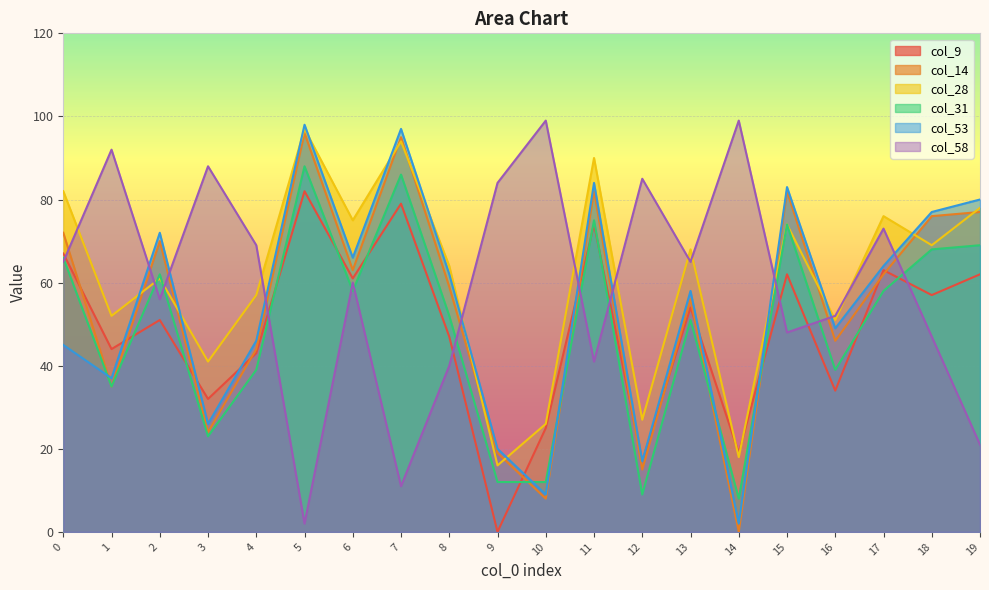

Between which two adjacent categories do col_58 and col_31 first intersect?

0 and 1